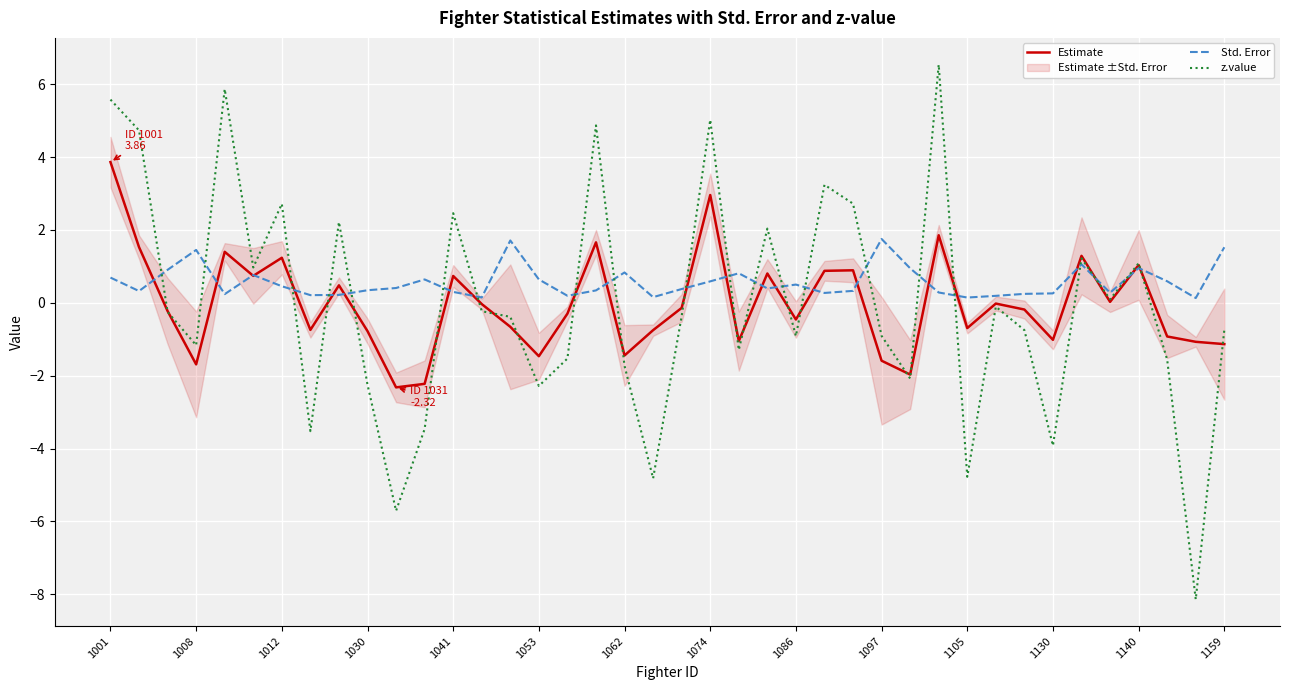

Which series has the widest spread of values?

z.value